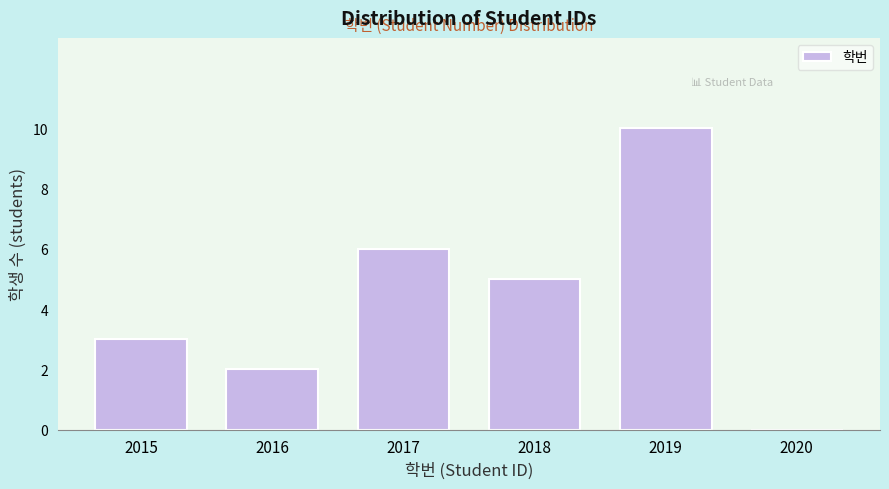

Reading left to right, transcribe all the data shown in this chart.

2015=3	2016=2	2017=6	2018=5	2019=10	2020=0